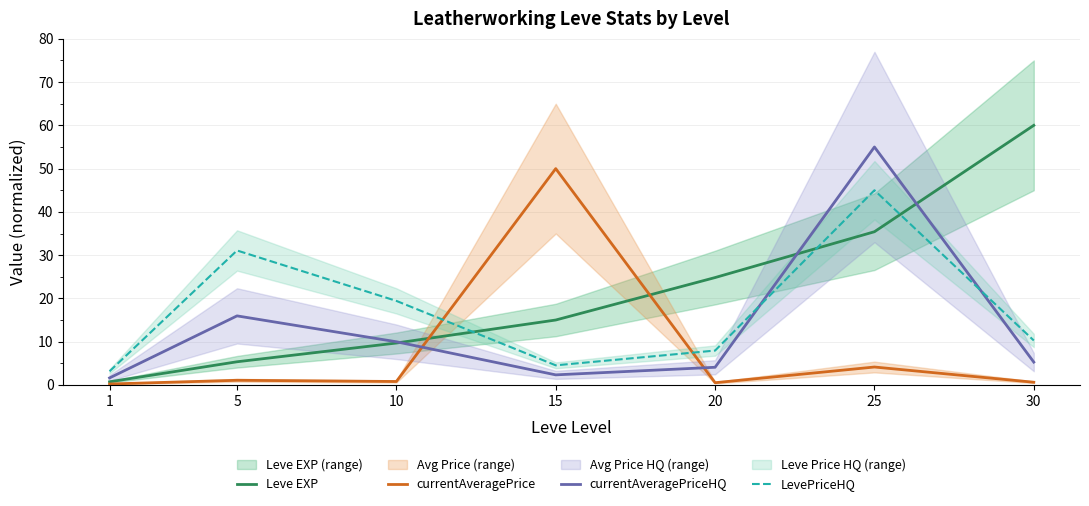

How many values in the currentAveragePriceHQ series exceed 5?

4